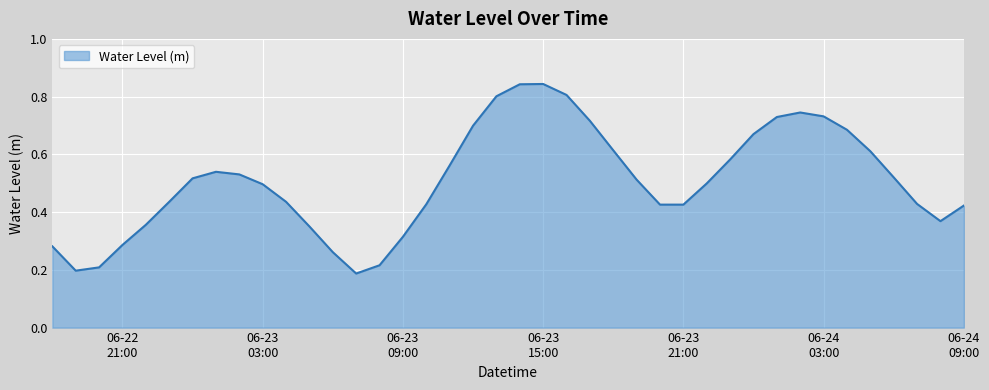

Rank the categories by value from lowest to highest.

2024-06-23 07:00:00, 2024-06-22 19:00:00, 2024-06-22 20:00:00, 2024-06-23 08:00:00, 2024-06-23 06:00:00, 2024-06-22 18:00:00, 2024-06-22 21:00:00, 2024-06-23 09:00:00, 2024-06-23 05:00:00, 2024-06-22 22:00:00, 2024-06-24 08:00:00, 2024-06-24 09:00:00, 2024-06-23 21:00:00, 2024-06-23 20:00:00, 2024-06-23 10:00:00, 2024-06-24 07:00:00, 2024-06-22 23:00:00, 2024-06-23 04:00:00, 2024-06-23 03:00:00, 2024-06-23 22:00:00, 2024-06-23 19:00:00, 2024-06-23 00:00:00, 2024-06-24 06:00:00, 2024-06-23 02:00:00, 2024-06-23 01:00:00, 2024-06-23 11:00:00, 2024-06-23 23:00:00, 2024-06-24 05:00:00, 2024-06-23 18:00:00, 2024-06-24 00:00:00, 2024-06-24 04:00:00, 2024-06-23 12:00:00, 2024-06-23 17:00:00, 2024-06-24 01:00:00, 2024-06-24 03:00:00, 2024-06-24 02:00:00, 2024-06-23 13:00:00, 2024-06-23 16:00:00, 2024-06-23 14:00:00, 2024-06-23 15:00:00